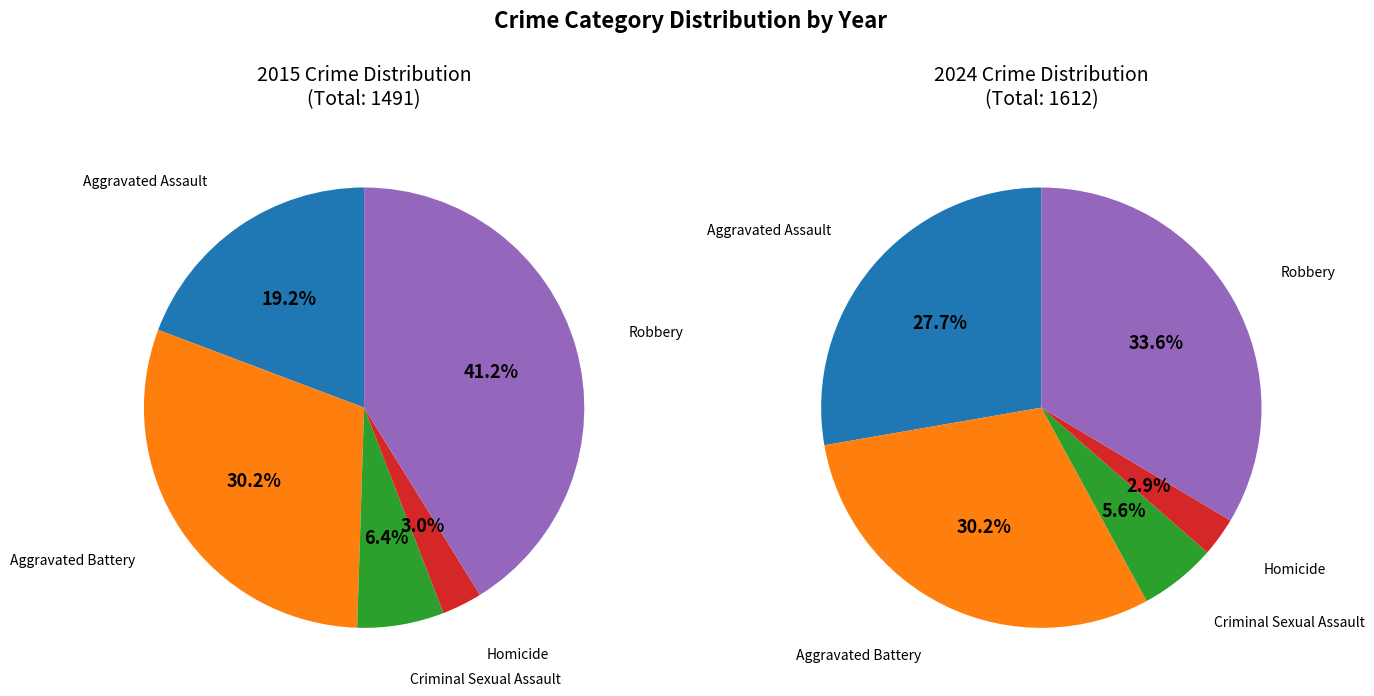

The 3 slice represents 8% of the pie. True or false?

False